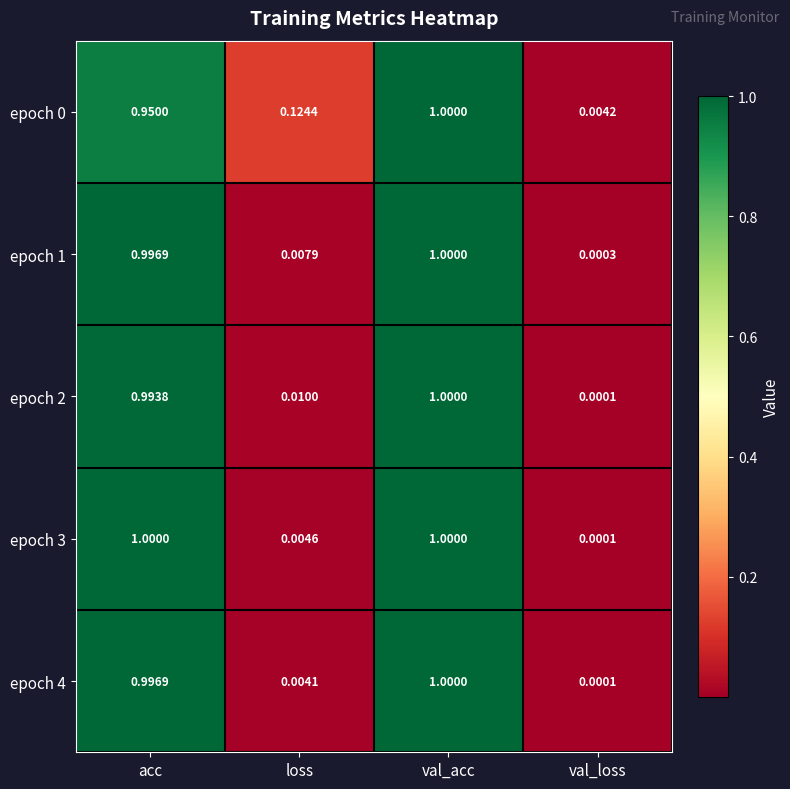

At which label is epoch 0 closest to 0?

val_loss